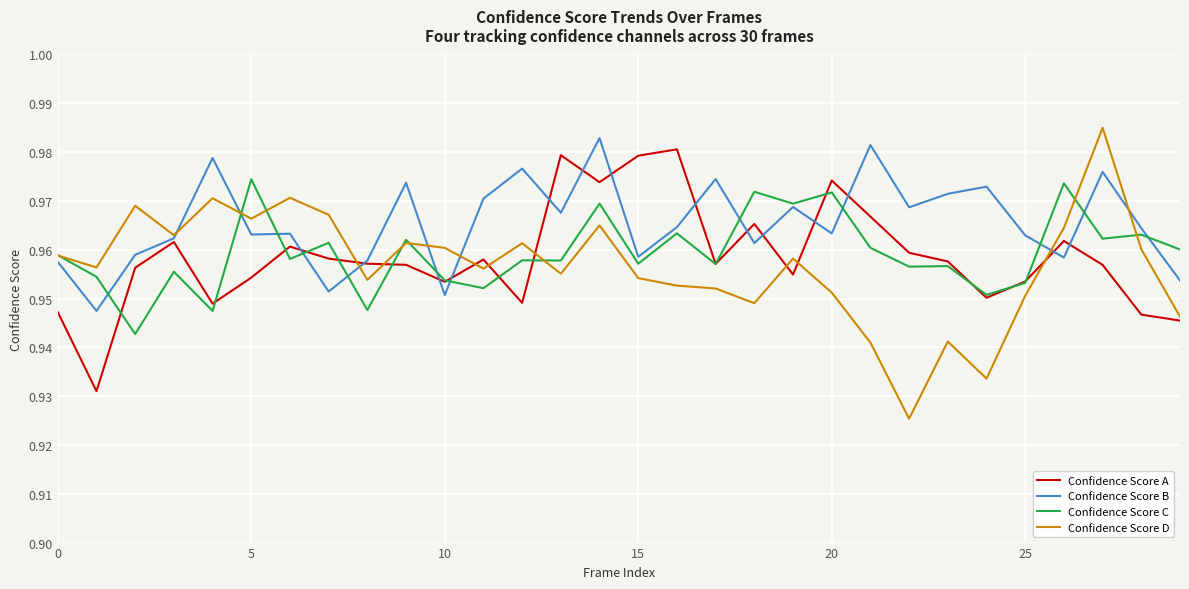

Which series has the widest spread of values?

Confidence Score D